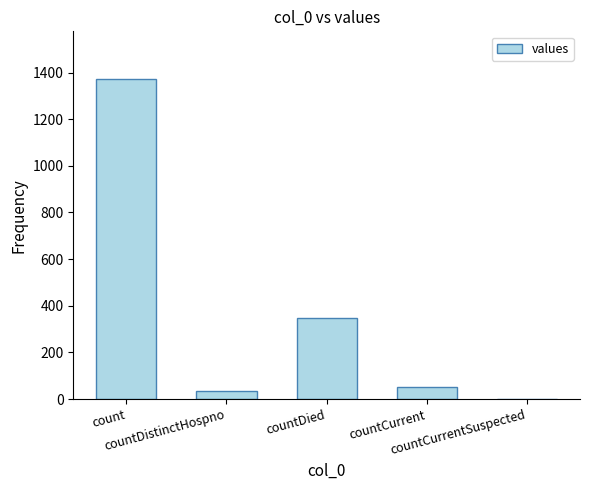

How many positive values are there?

4